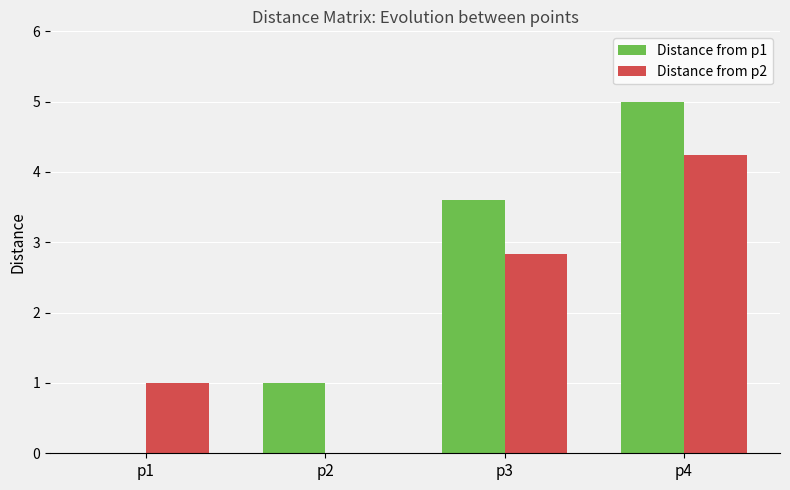

Reading right to left, extract all data points from this chart.

Distance from p1: p4=5.0	p3=3.6	p2=1.0	p1=0.0
Distance from p2: p4=4.2	p3=2.8	p2=0.0	p1=1.0